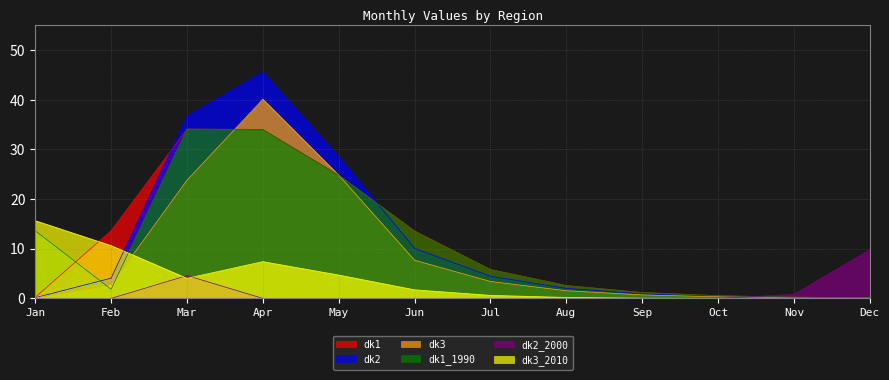

Rank the series at Jan from lowest to highest value.

dk2_2000, dk3, dk2, dk1, dk1_1990, dk3_2010